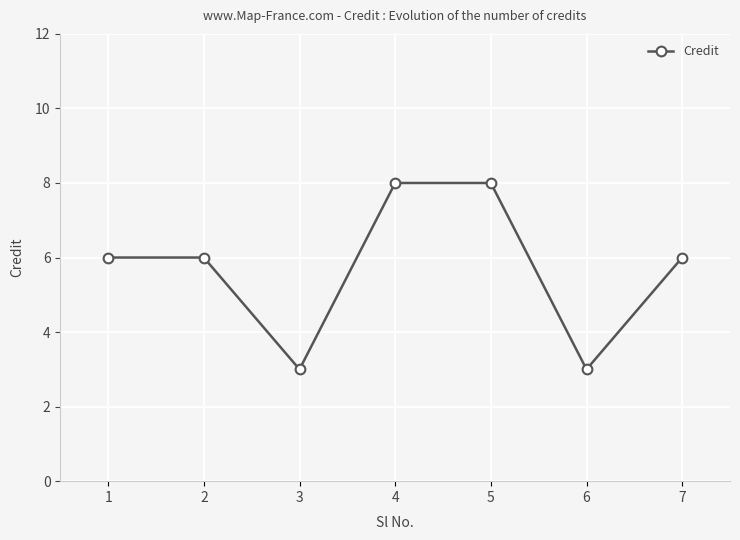

What is the approximate value at 7?

6